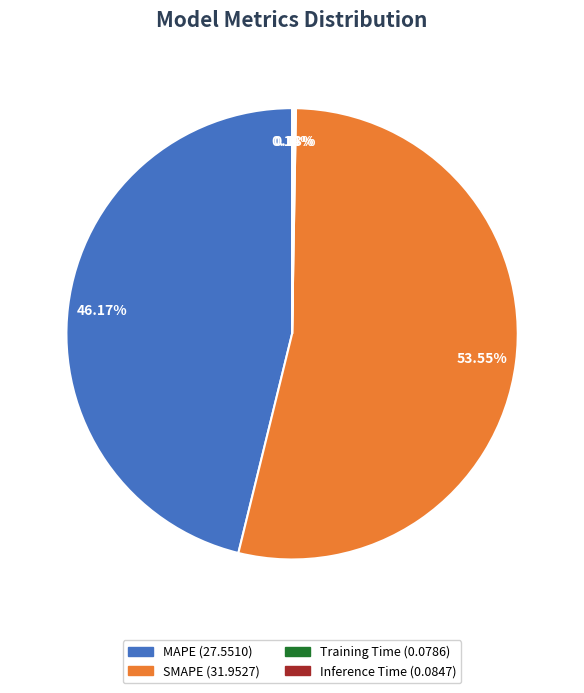

Is there a majority slice in this chart?

Yes